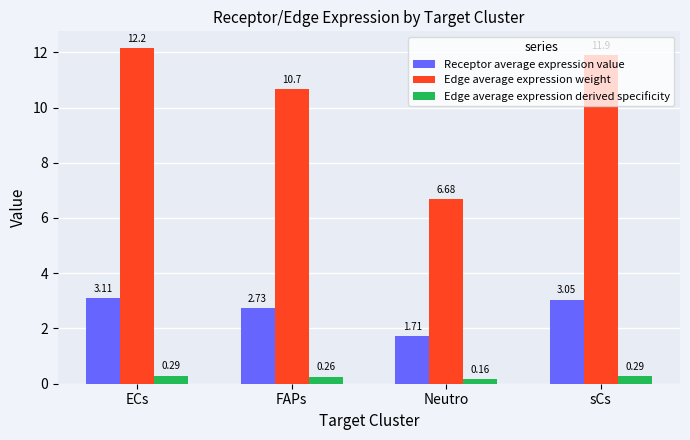

What value does the Edge average expression weight series have at ECs?

12.2